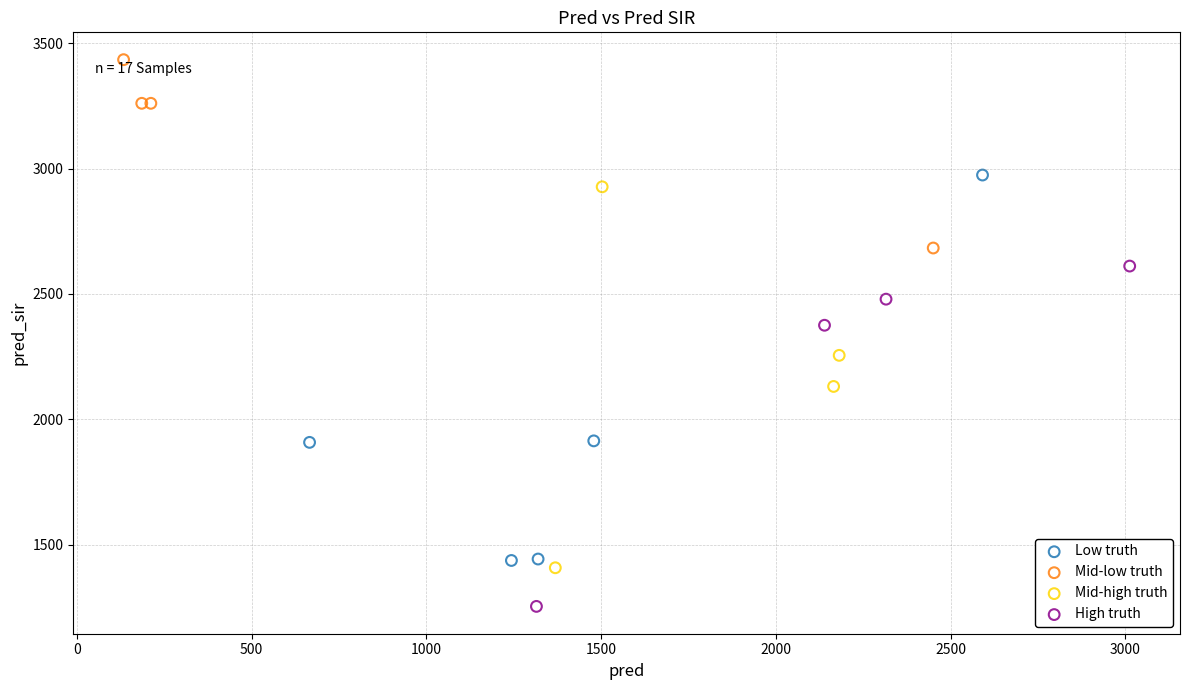

Which series reaches the minimum Y coordinate?

High truth